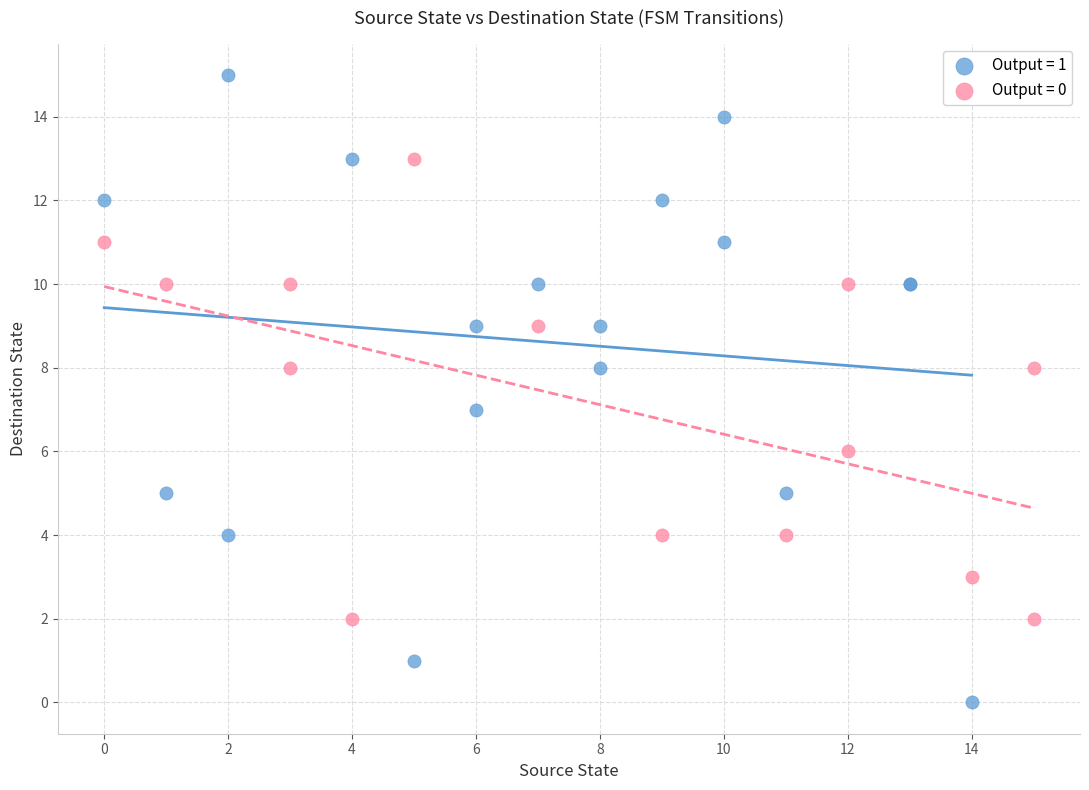

Which series contains the highest Y value?

Output = 1